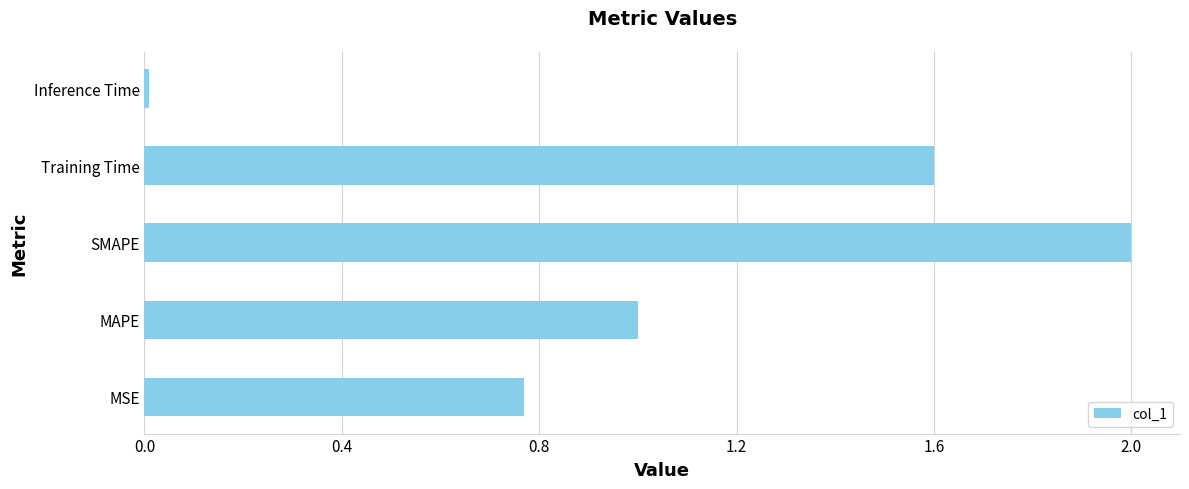

The value at Training Time is 1.6. True or false?

True